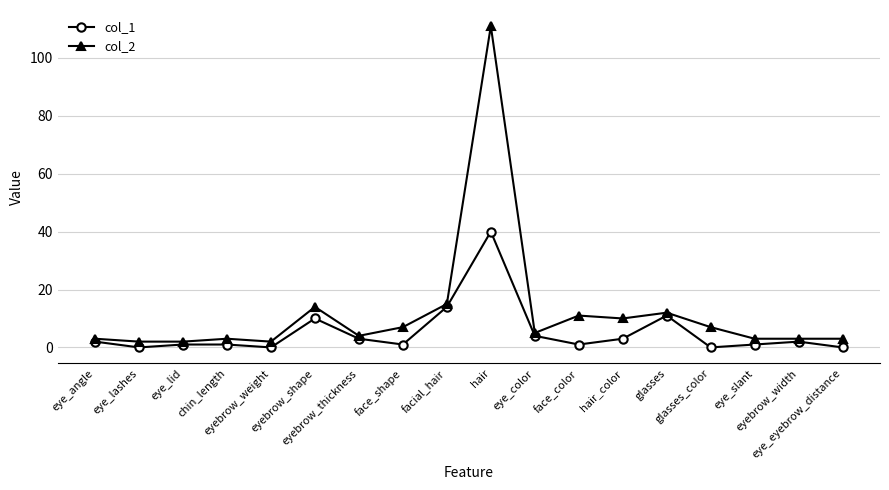

What is the sum of the col_1 values at eyebrow_weight and eye_angle?

2